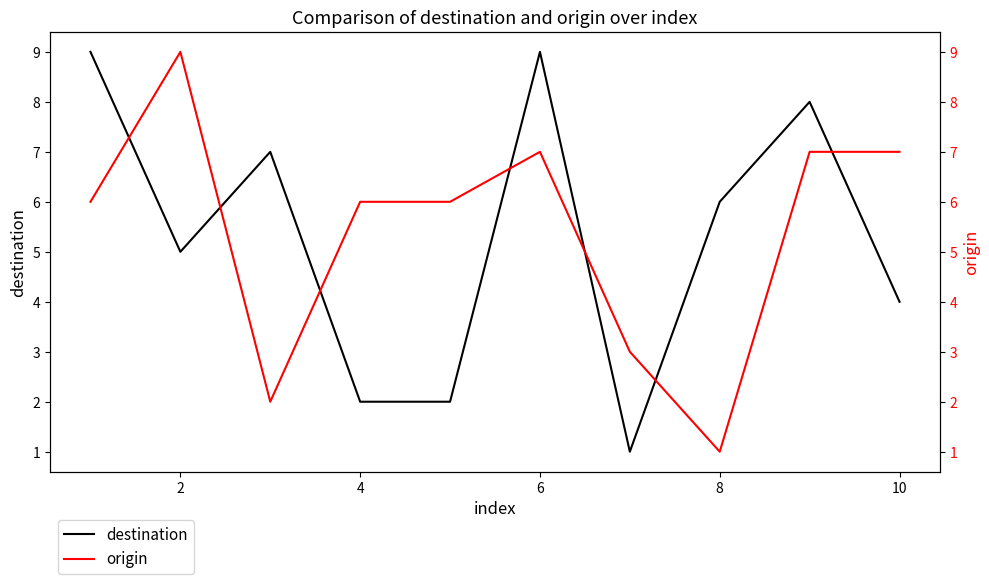

What is the difference between the second highest and second lowest values in the origin series?

5